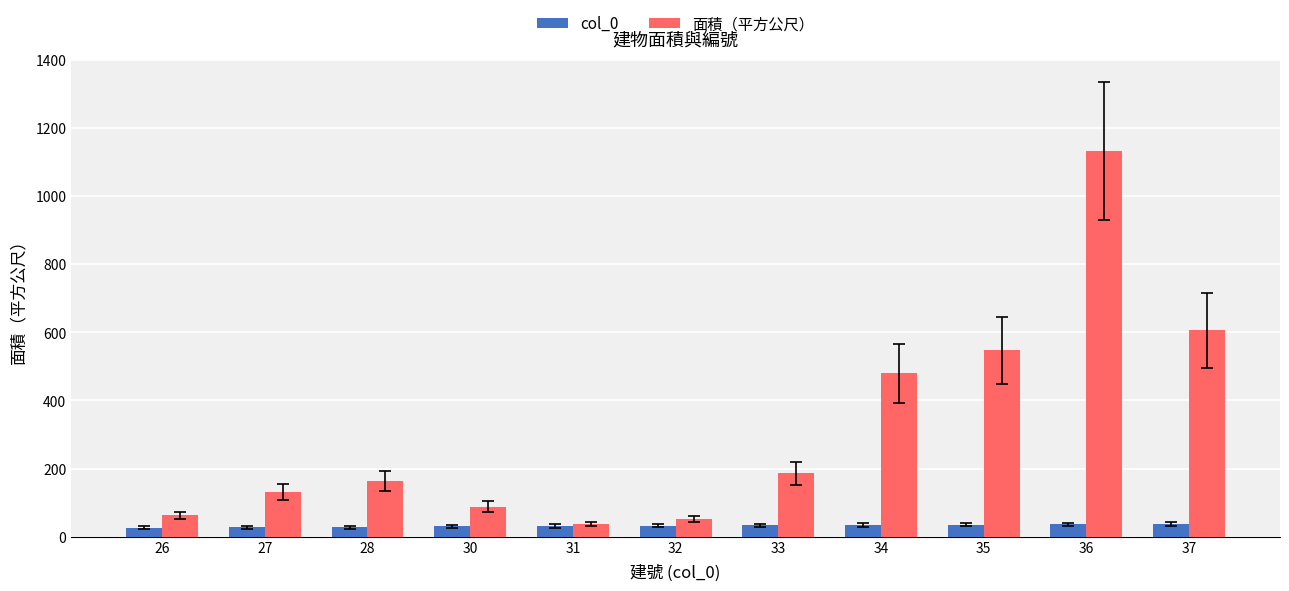

What is the sum of all col_0 values?

349.0